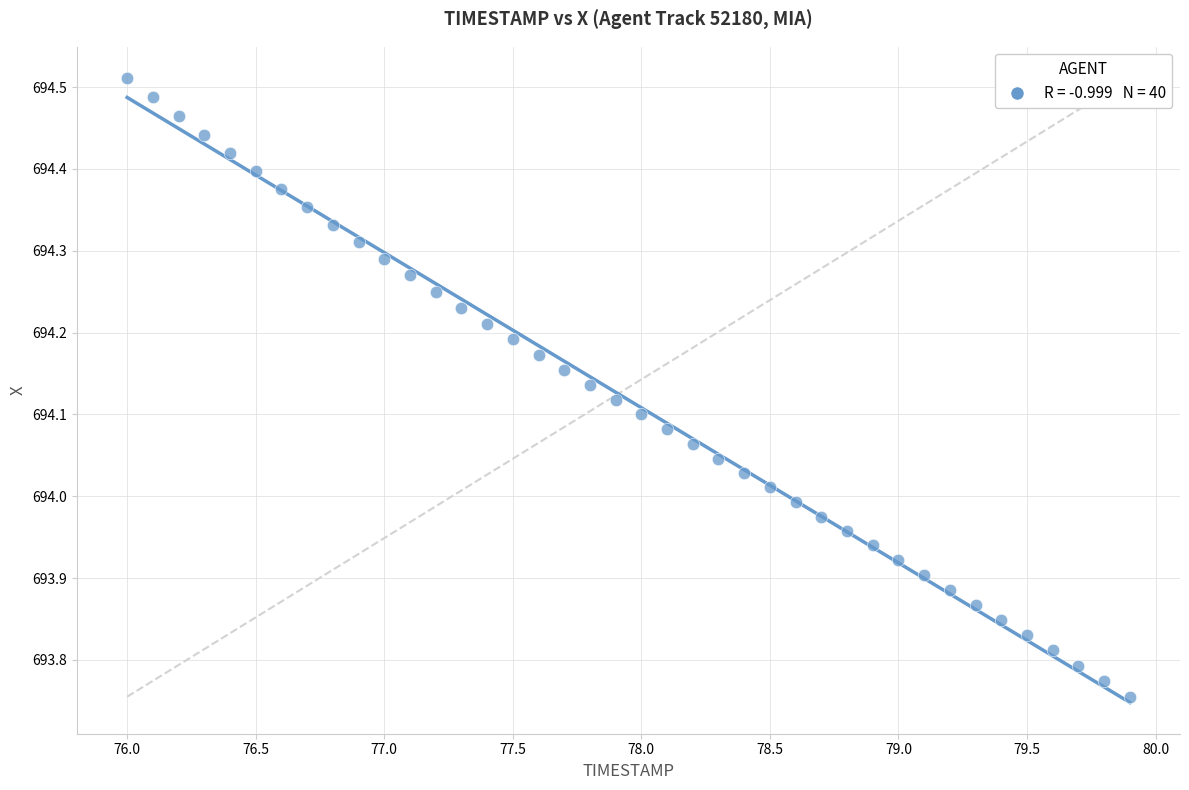

What is the range of Y values (max minus min)?

0.8